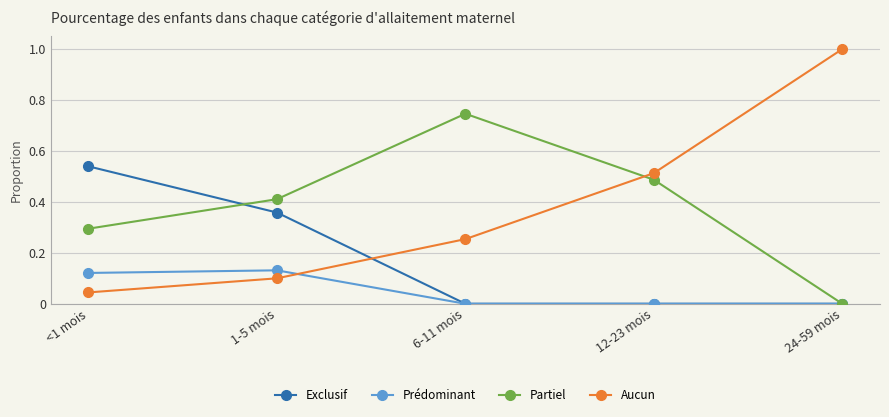

At which label does Exclusif reach its peak?

<1 mois